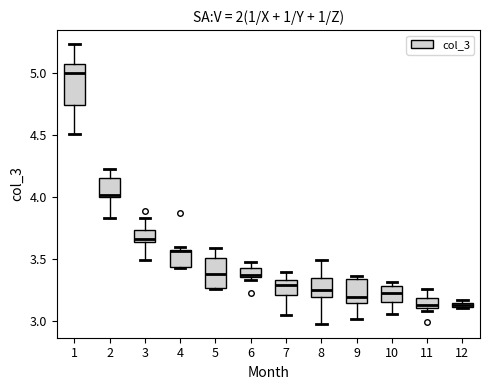

Which box is the tallest, from its lower edge to its upper edge?

1